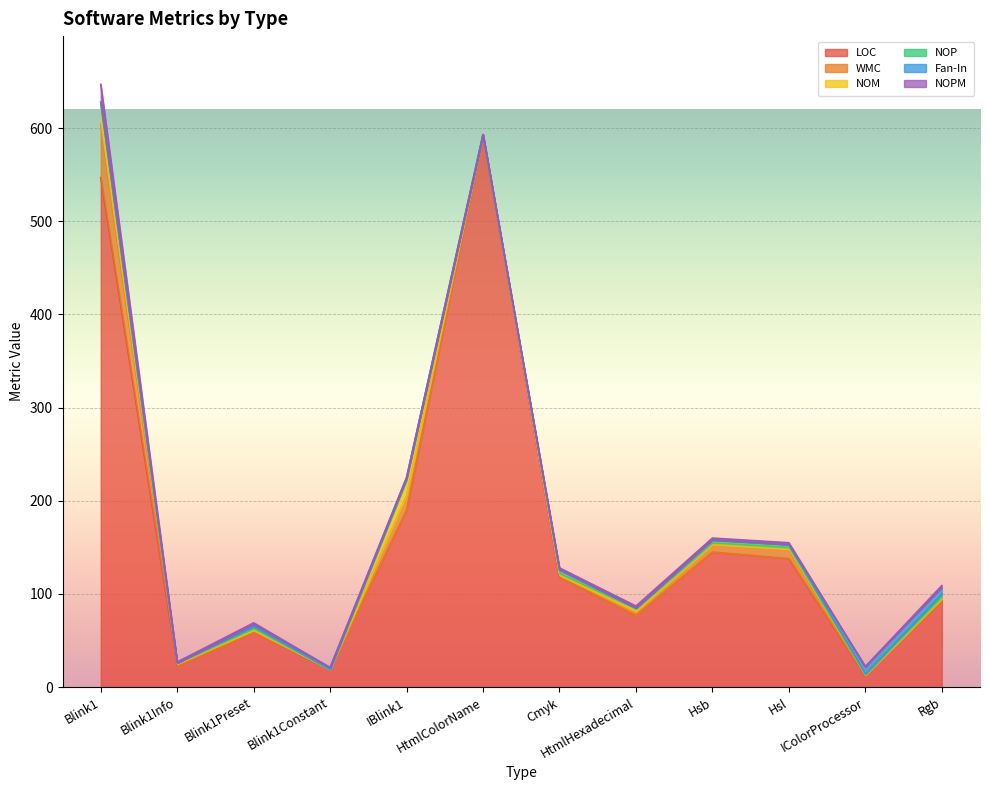

True or false: NOP has a value of -2 at Blink1Info.

False